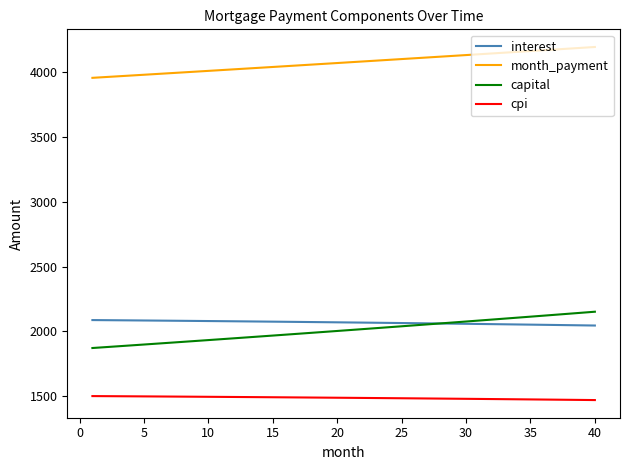

Which series has the largest range (max minus min)?

capital